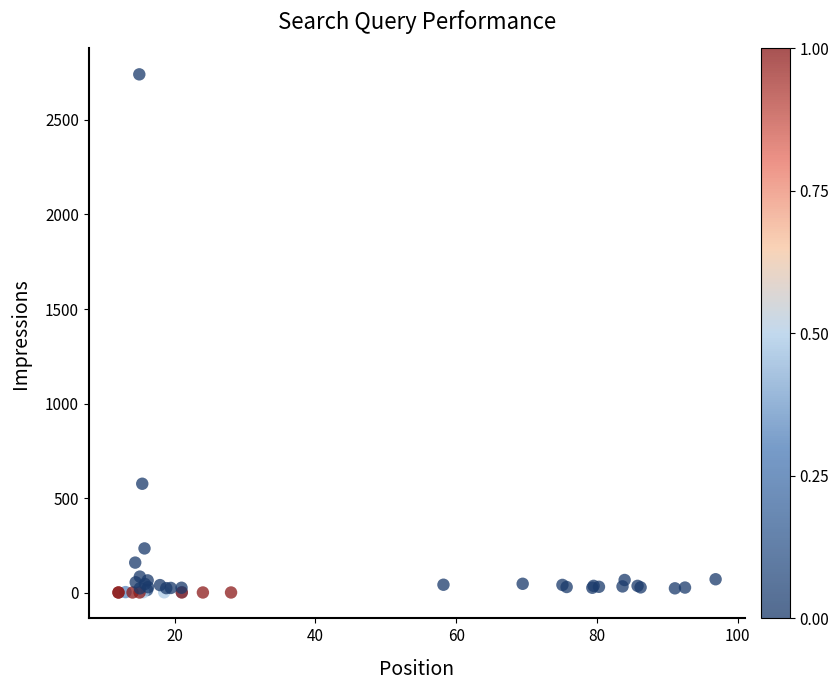

What Y value in the scatter plot is closest to 1371?

576